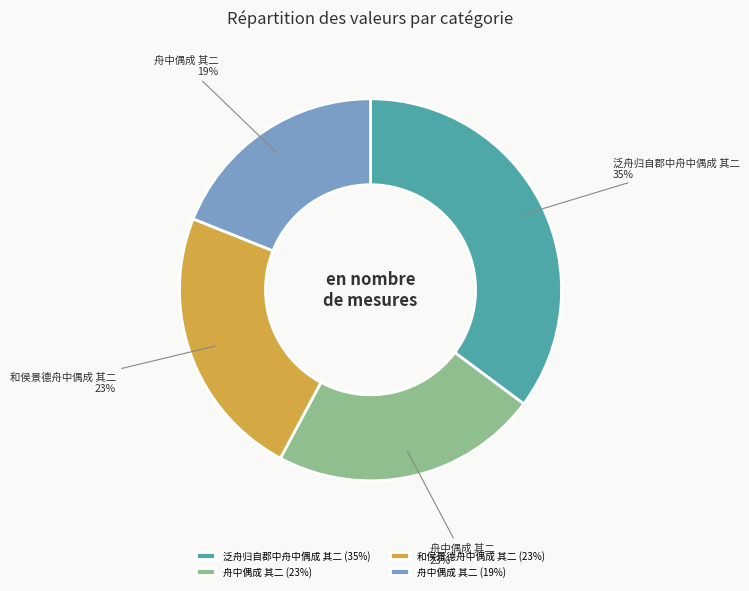

What percentage is the 舟中偶成 其二 (23%) slice, to the nearest percent?

23%